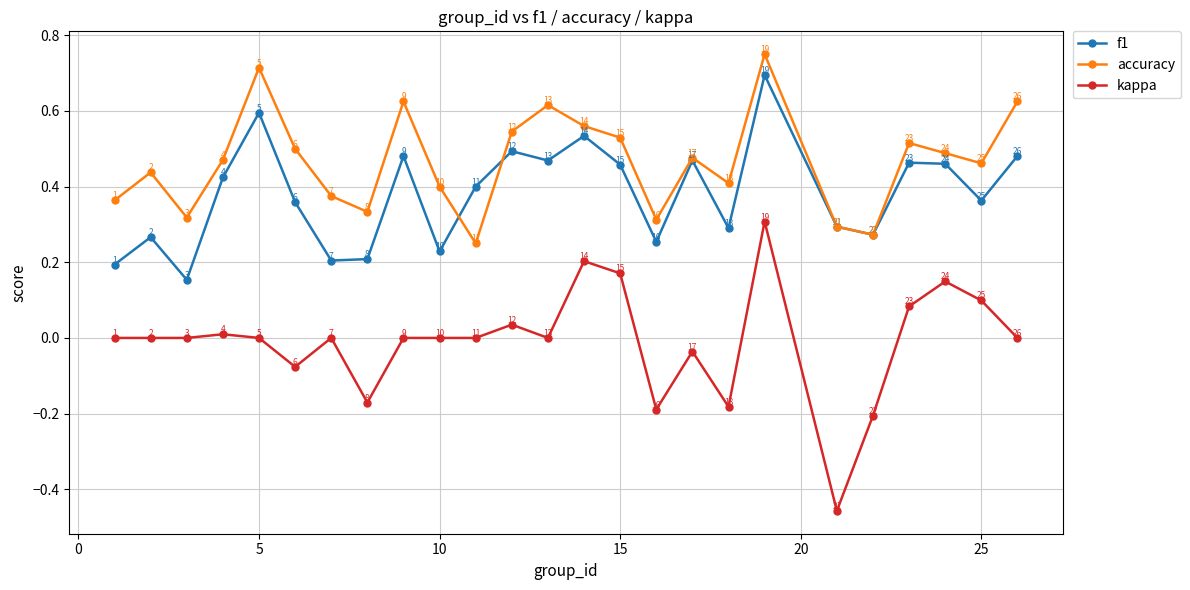

How many f1 values are between 0 and 1?

25